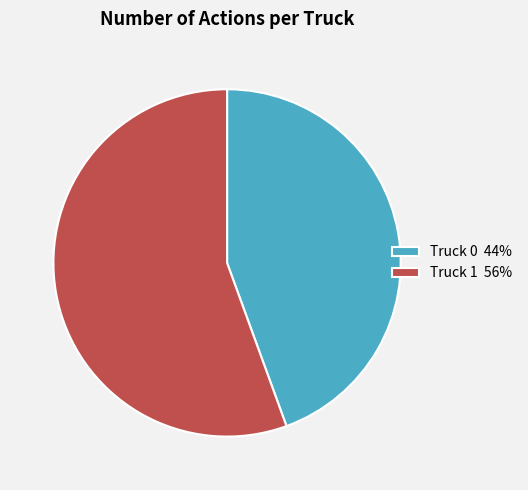

The Truck 1 slice represents 43% of the pie. True or false?

False